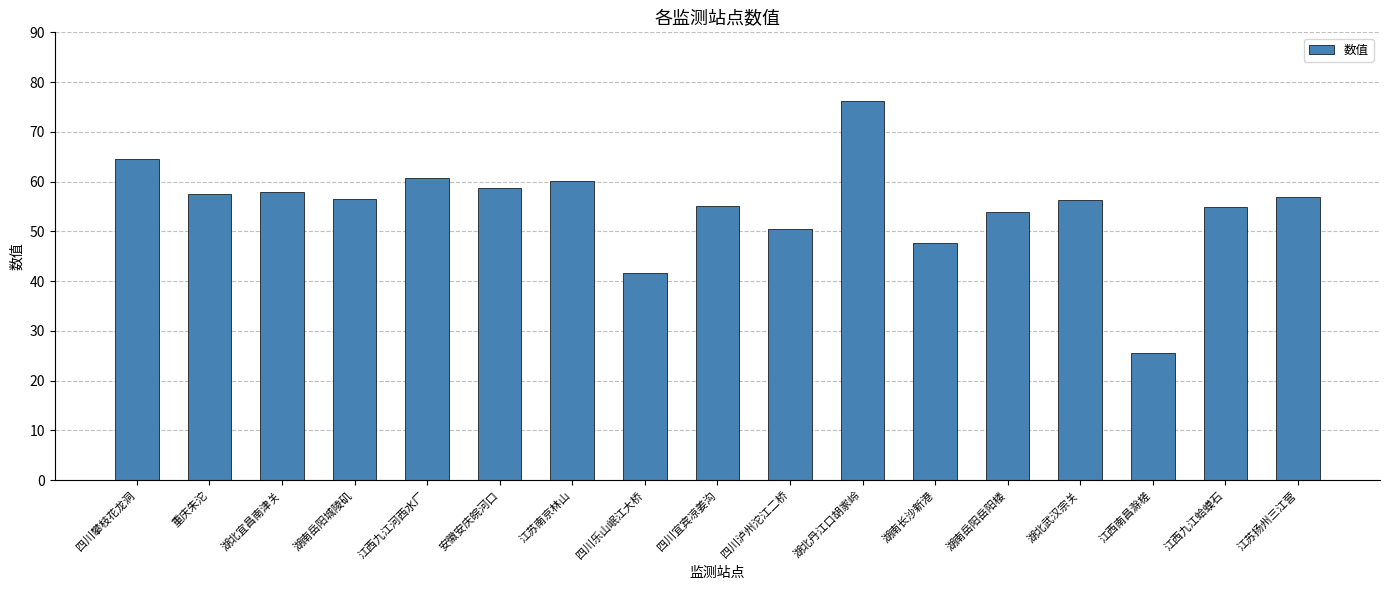

Are the bars horizontal?

No